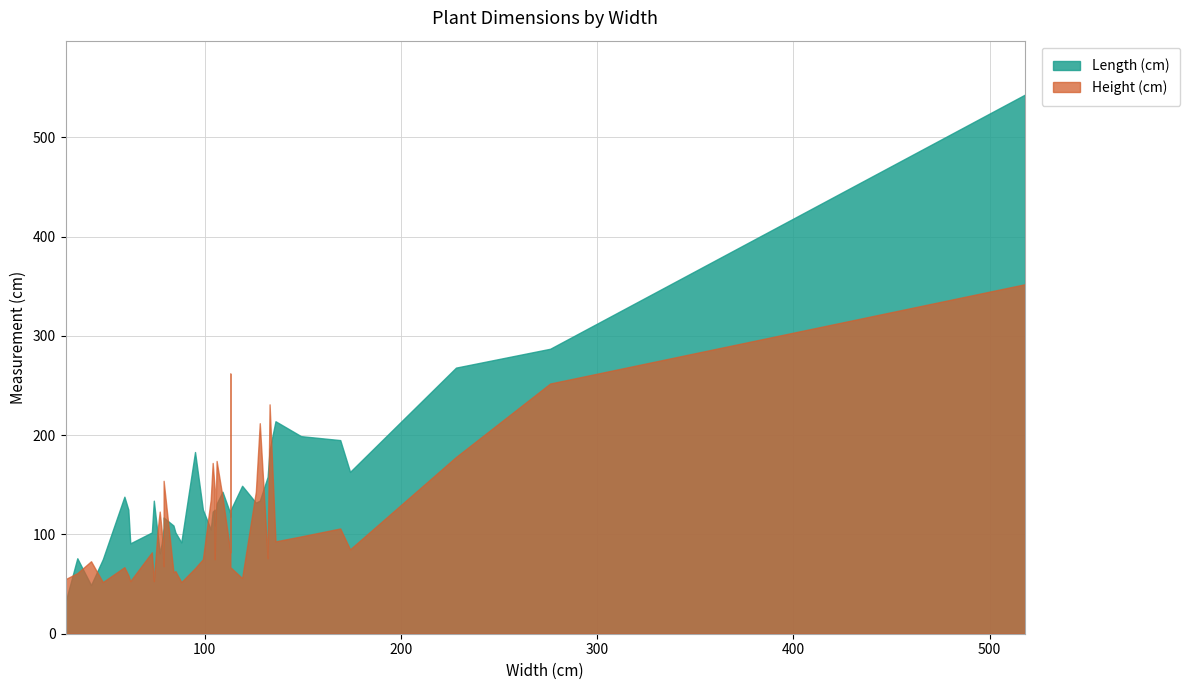

Which series has the largest total across all categories?

Length (cm)